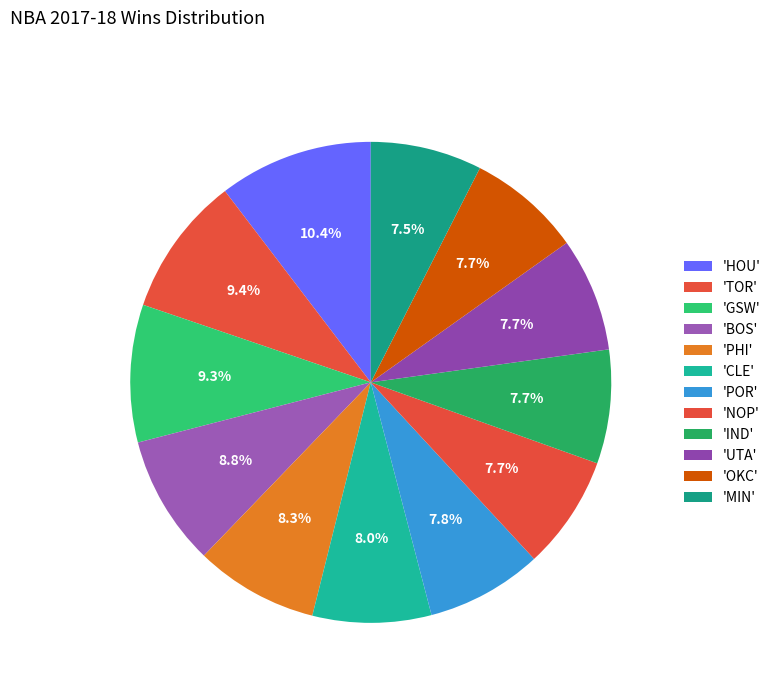

How many segments does this pie chart have?

12